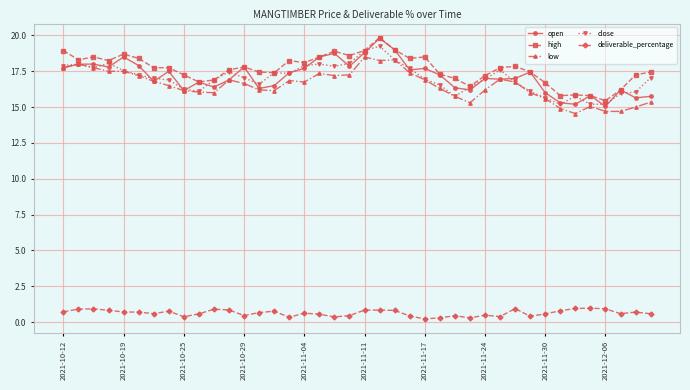

True or false: open and close cross at least once.

True